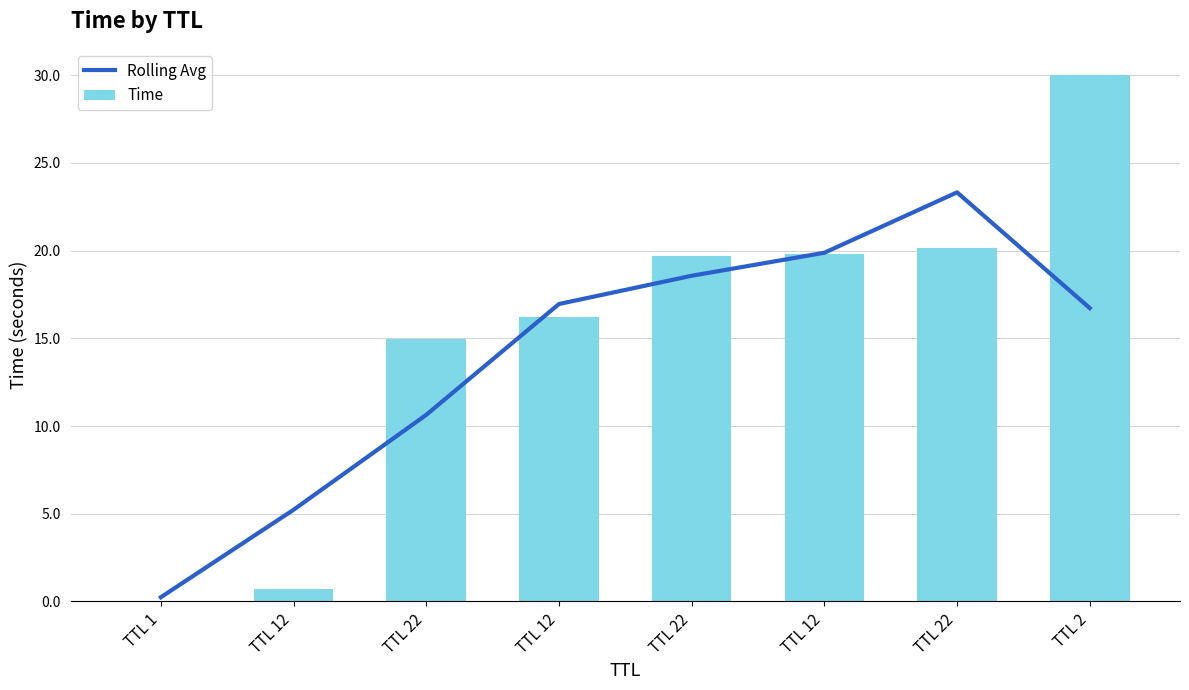

What is the sum of all Time values?

121.5